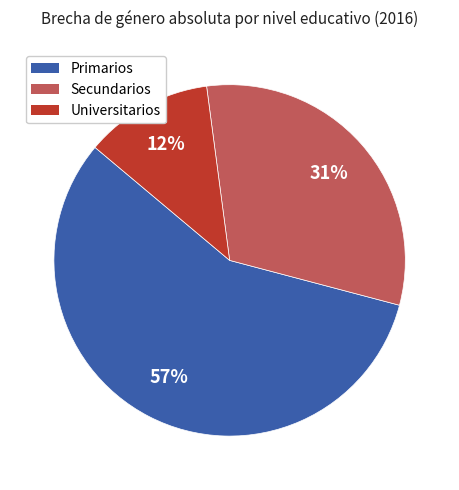

To the nearest percent, what is the average slice percentage?

33%